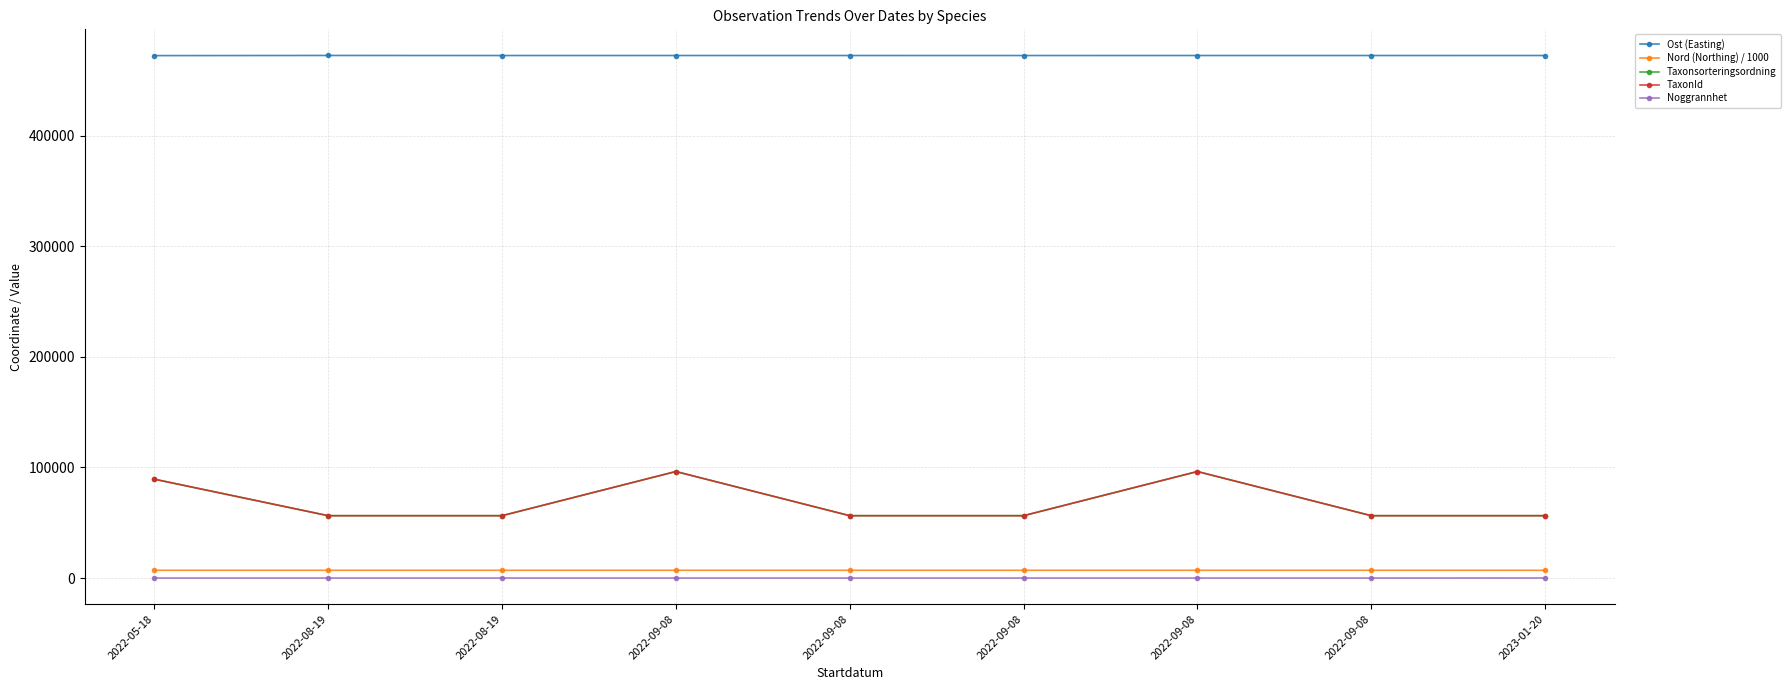

True or false: Nord (Northing) / 1000 and Ost (Easting) cross at least once.

False